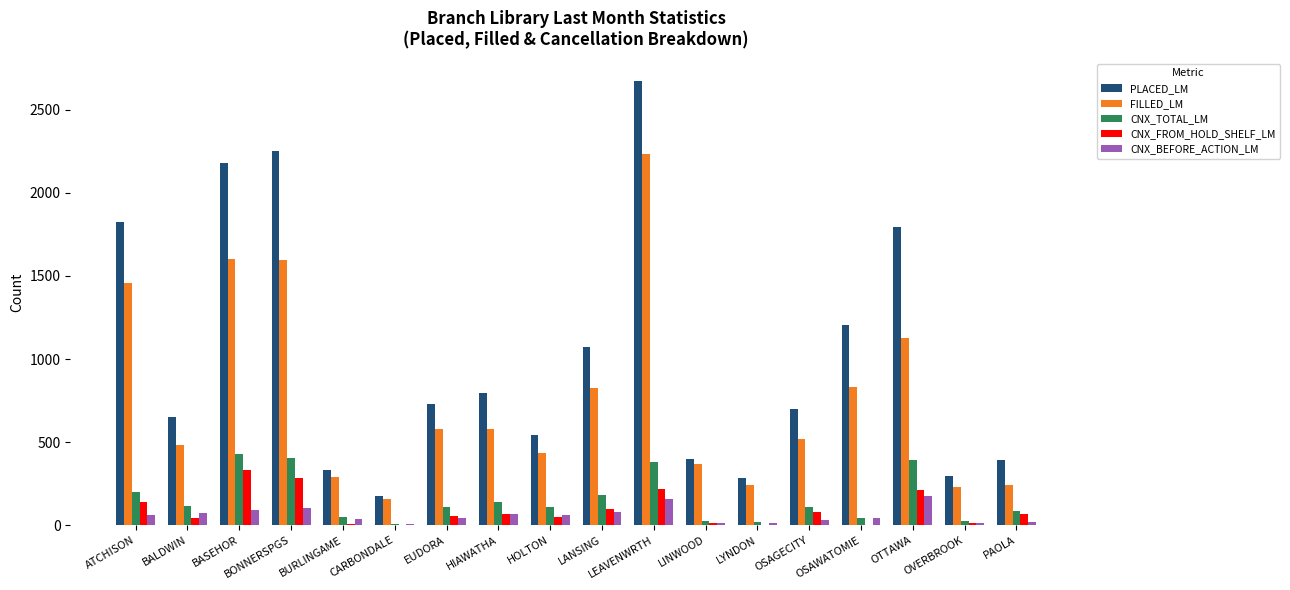

What is the total value across all series at OTTAWA?

3700